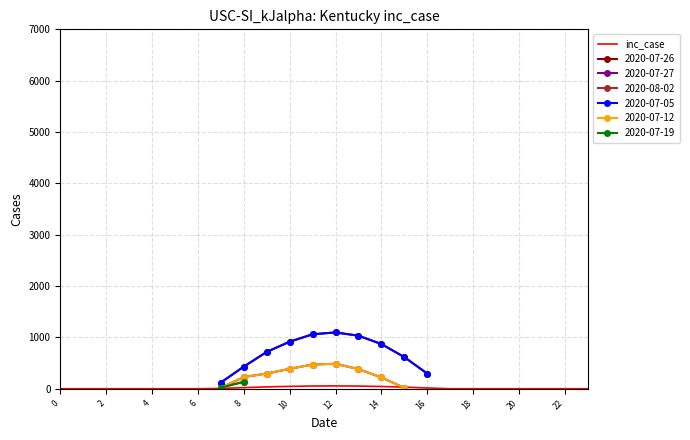

The value at 17 is 0.0. True or false?

True